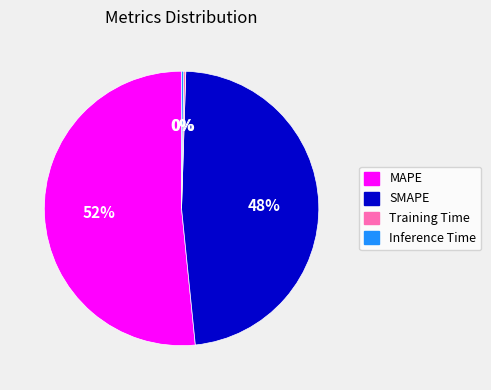

What is the largest slice in the pie chart?

MAPE